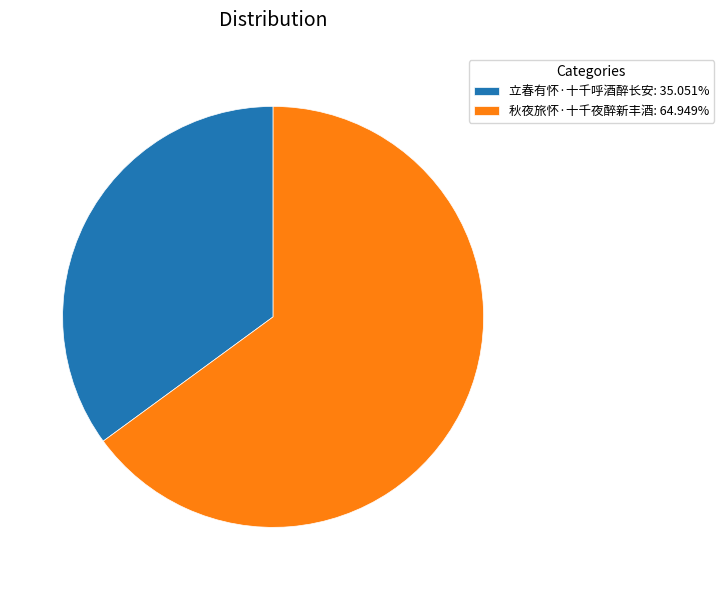

Which has a higher value, 立春有怀·十千呼酒醉长安 or 秋夜旅怀·十千夜醉新丰酒?

秋夜旅怀·十千夜醉新丰酒